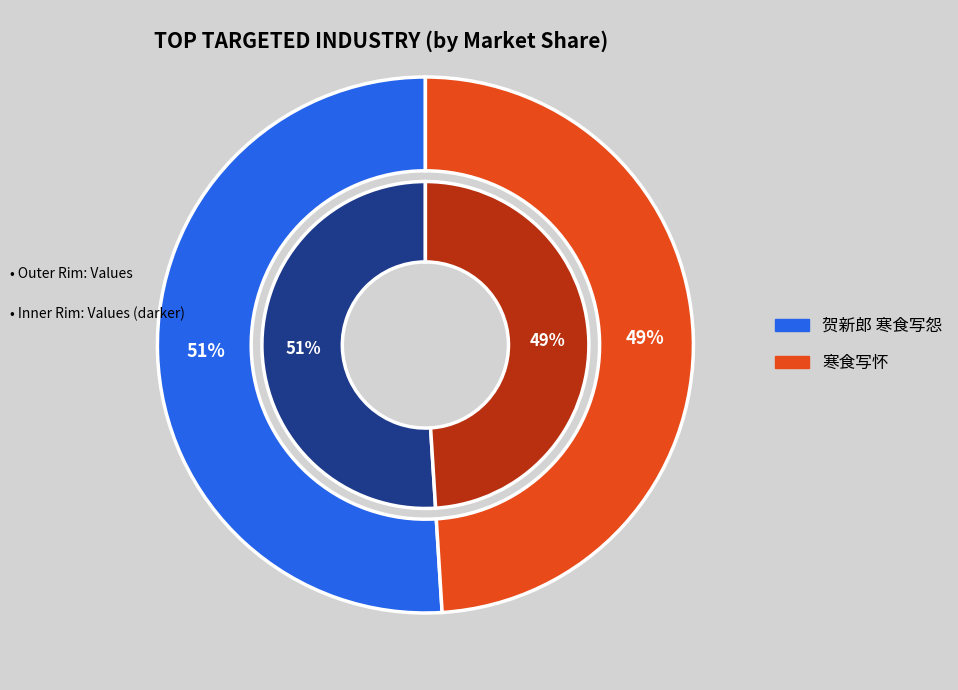

Is 贺新郎 寒食写怨 the majority of the pie?

Yes